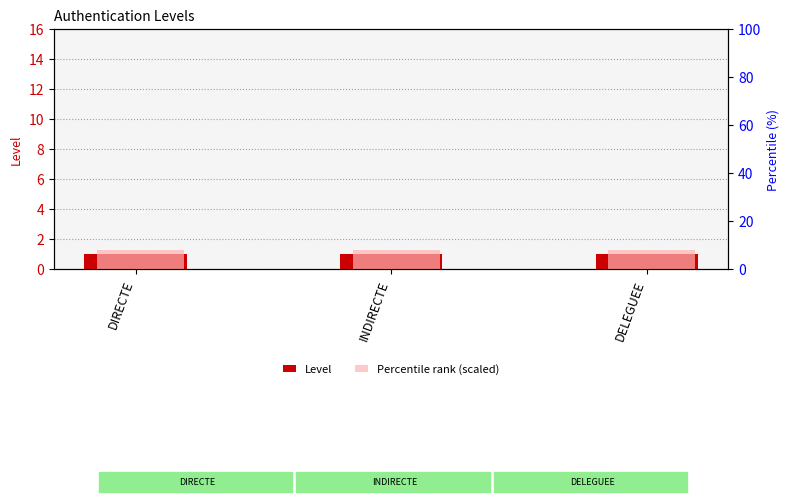

Rank the series at INDIRECTE from lowest to highest value.

Level, Percentile rank (scaled)